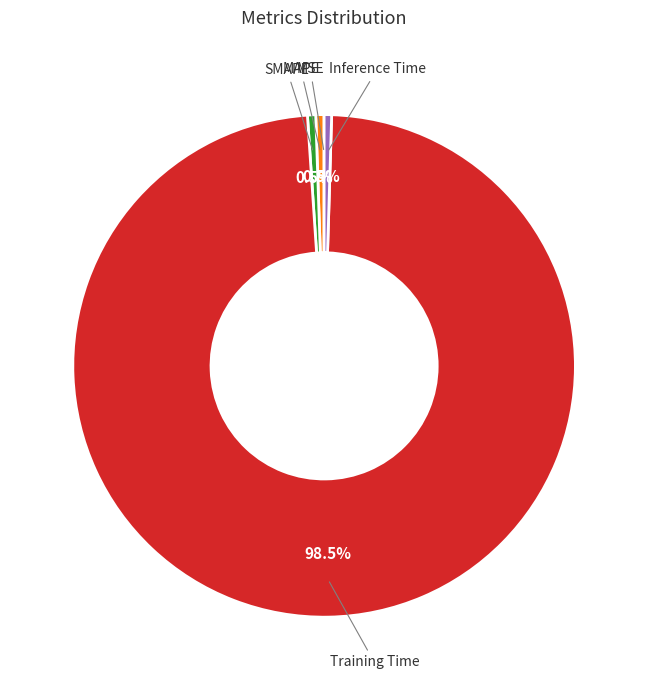

Is Training Time the majority of the pie?

Yes